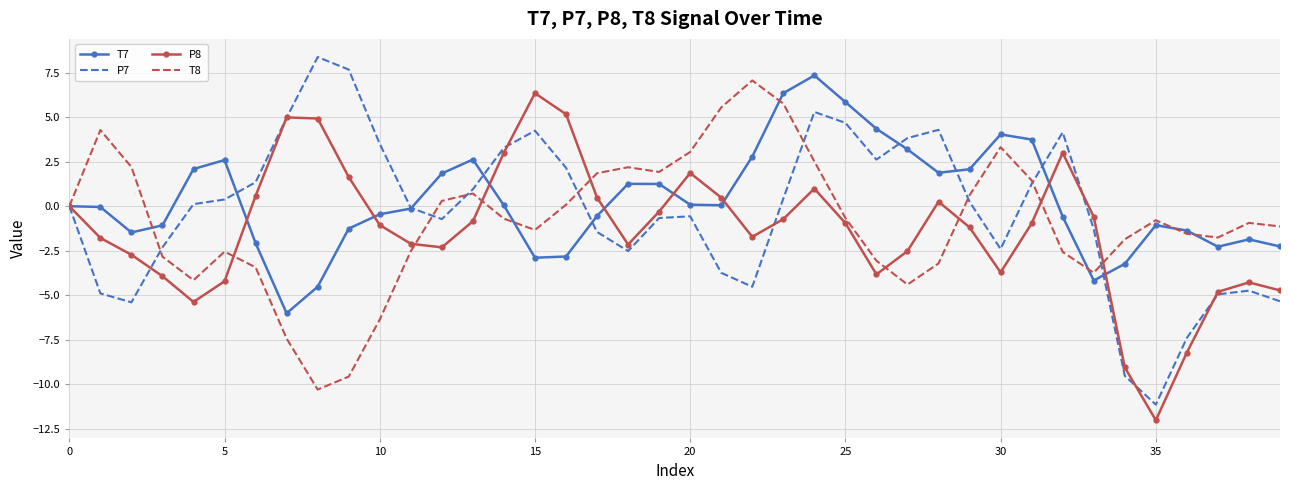

What is the smallest value displayed?

-12.0